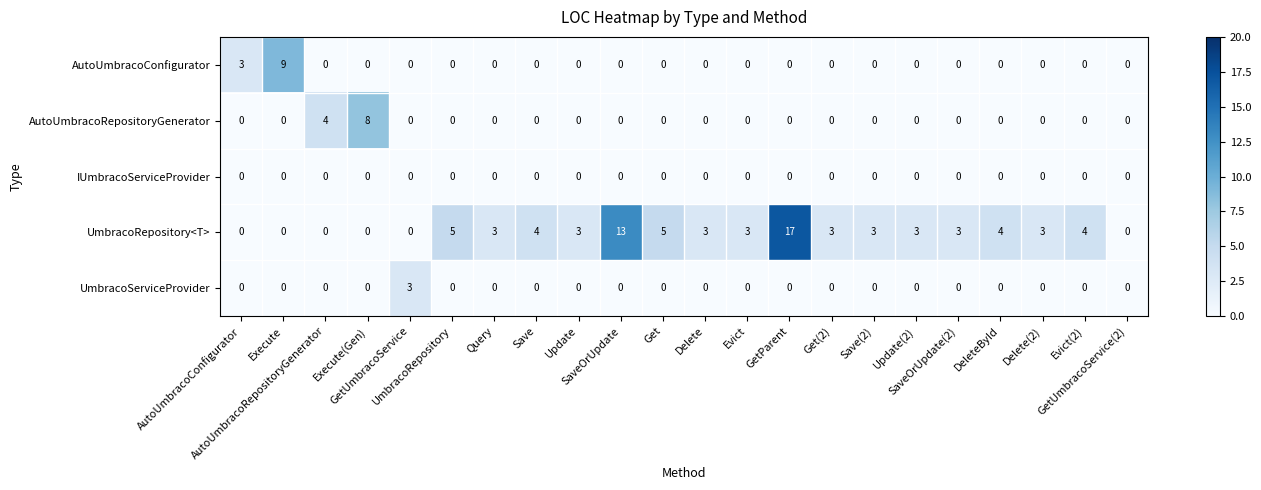

At which category is the sum across all series the highest?

GetParent